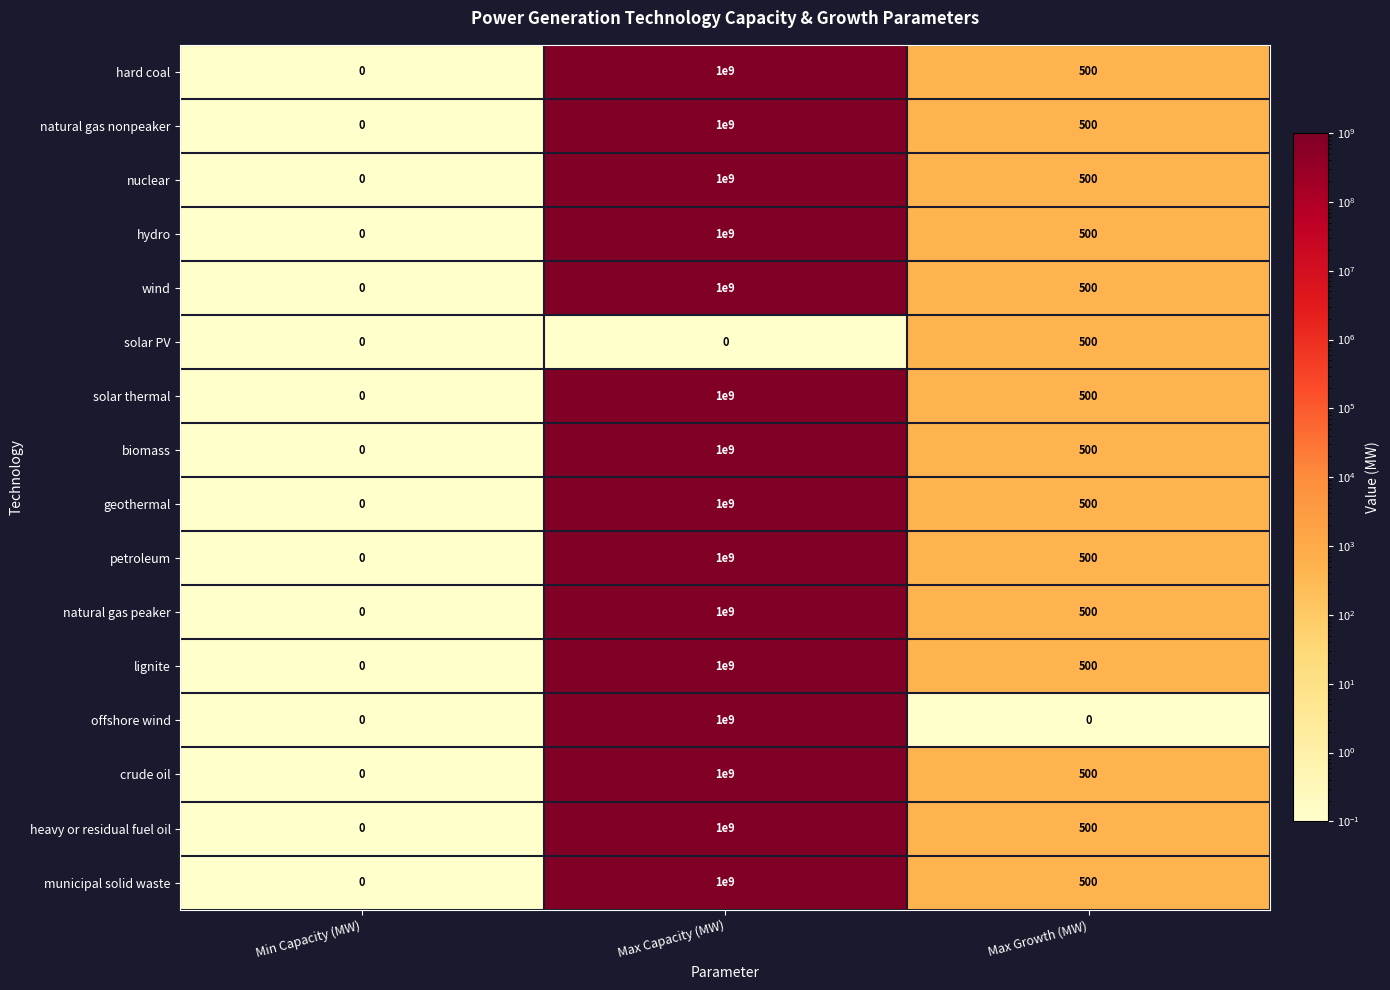

How many values in the petroleum series are below 500?

1